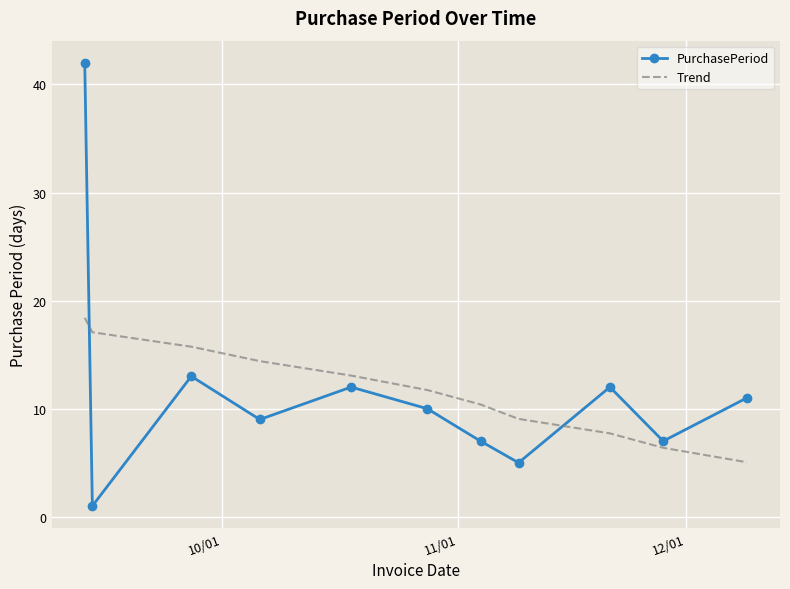

Count the number of data series in this chart.

2